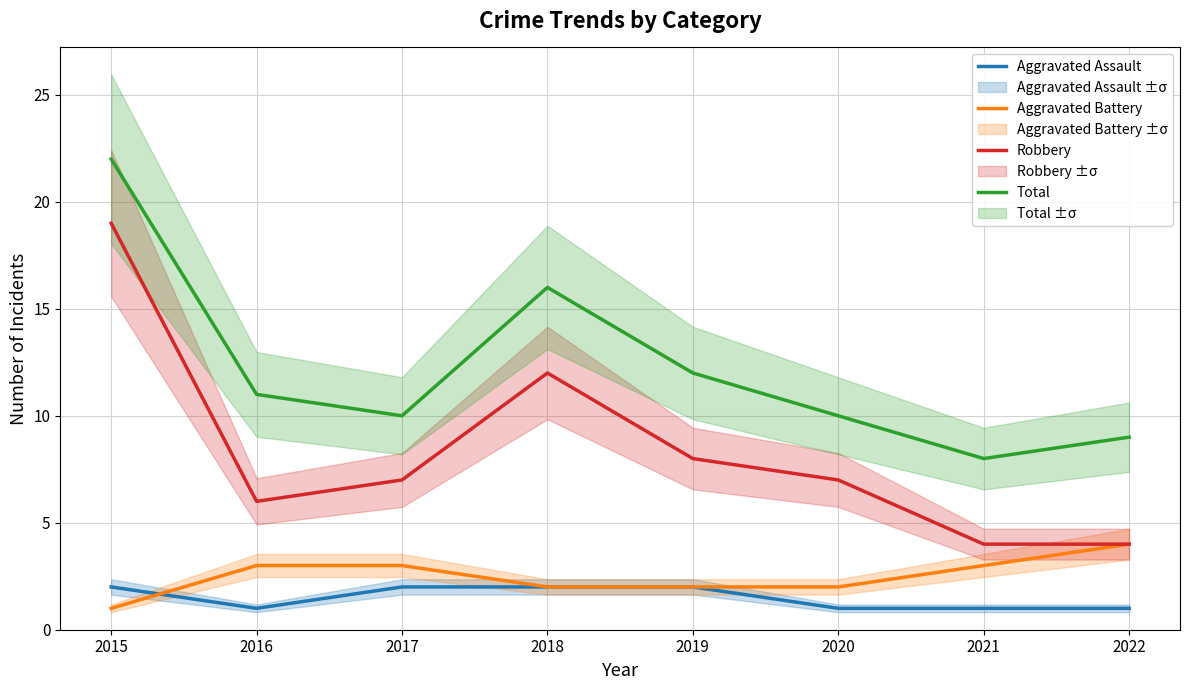

What is the value of the Aggravated Battery point at the 3rd from the left?

3